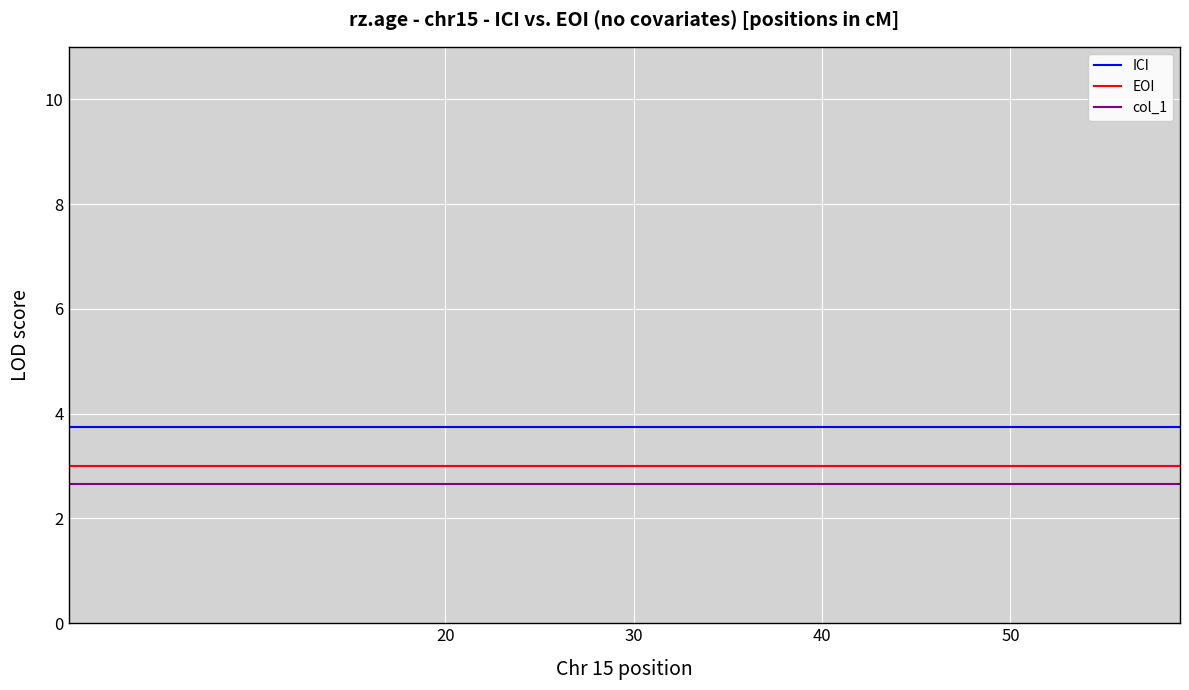

What is the difference between the highest and lowest values at 30?

1.1